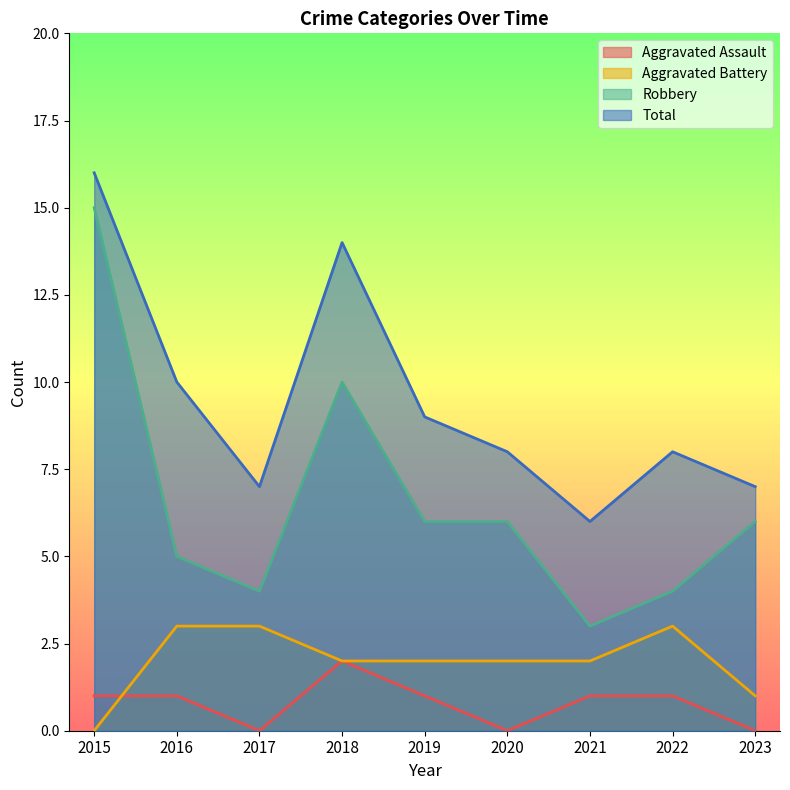

At which category is the sum across all series the highest?

2015